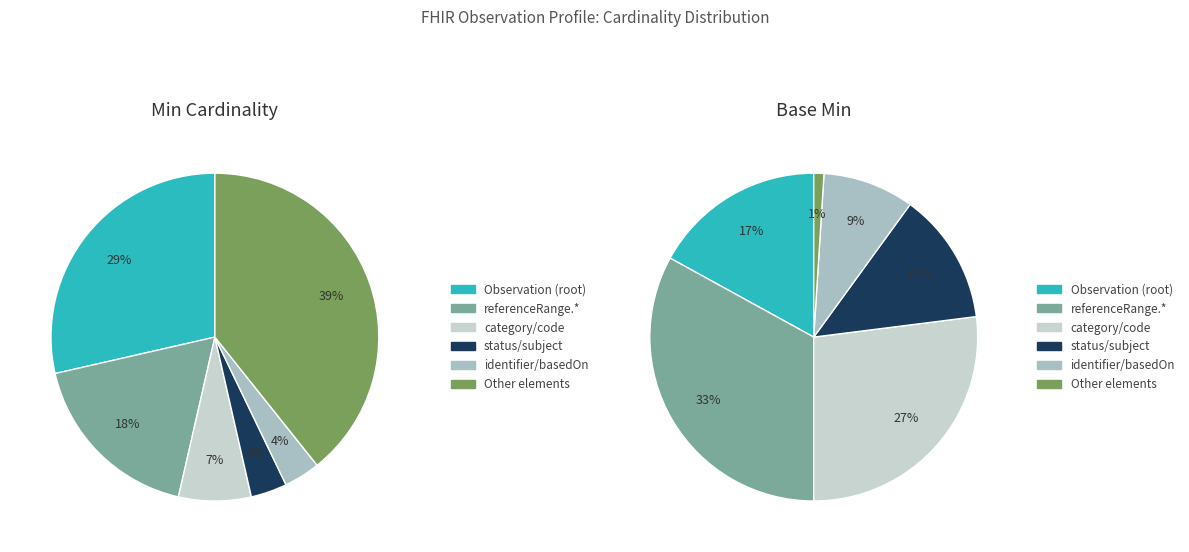

What portion of the pie excludes Observation.issued?

100.0%